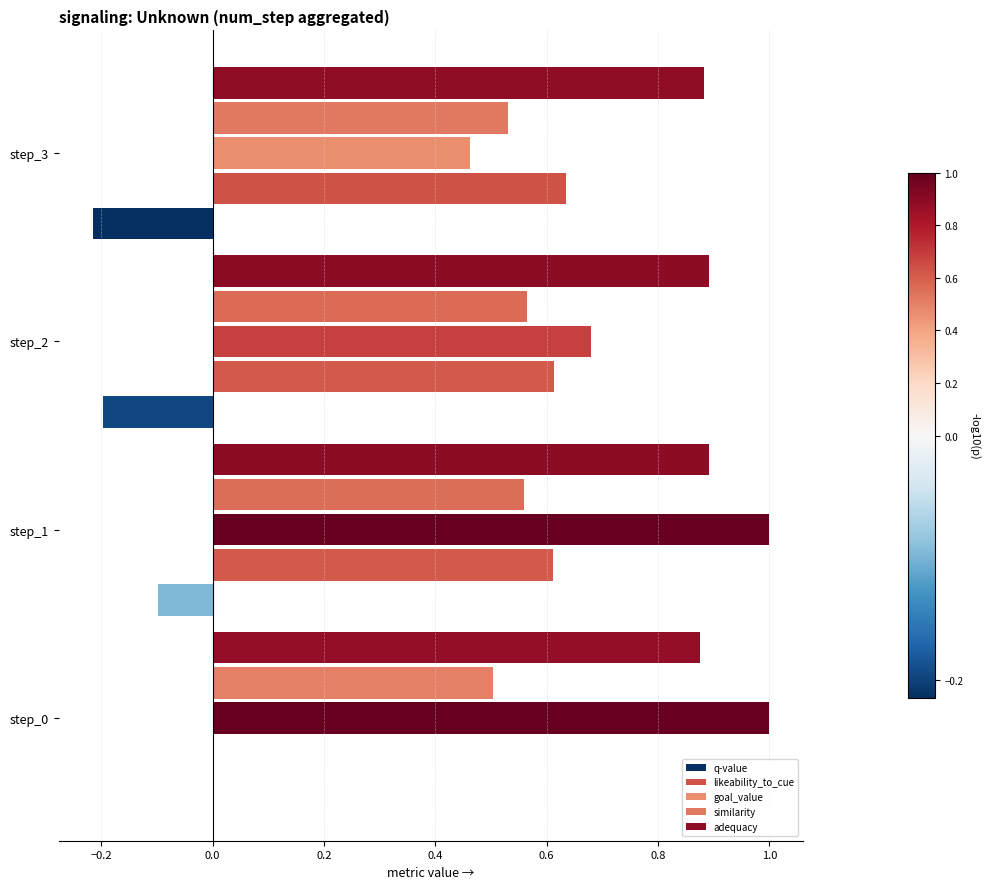

What is the difference between the highest and lowest values at step_2?

1.1